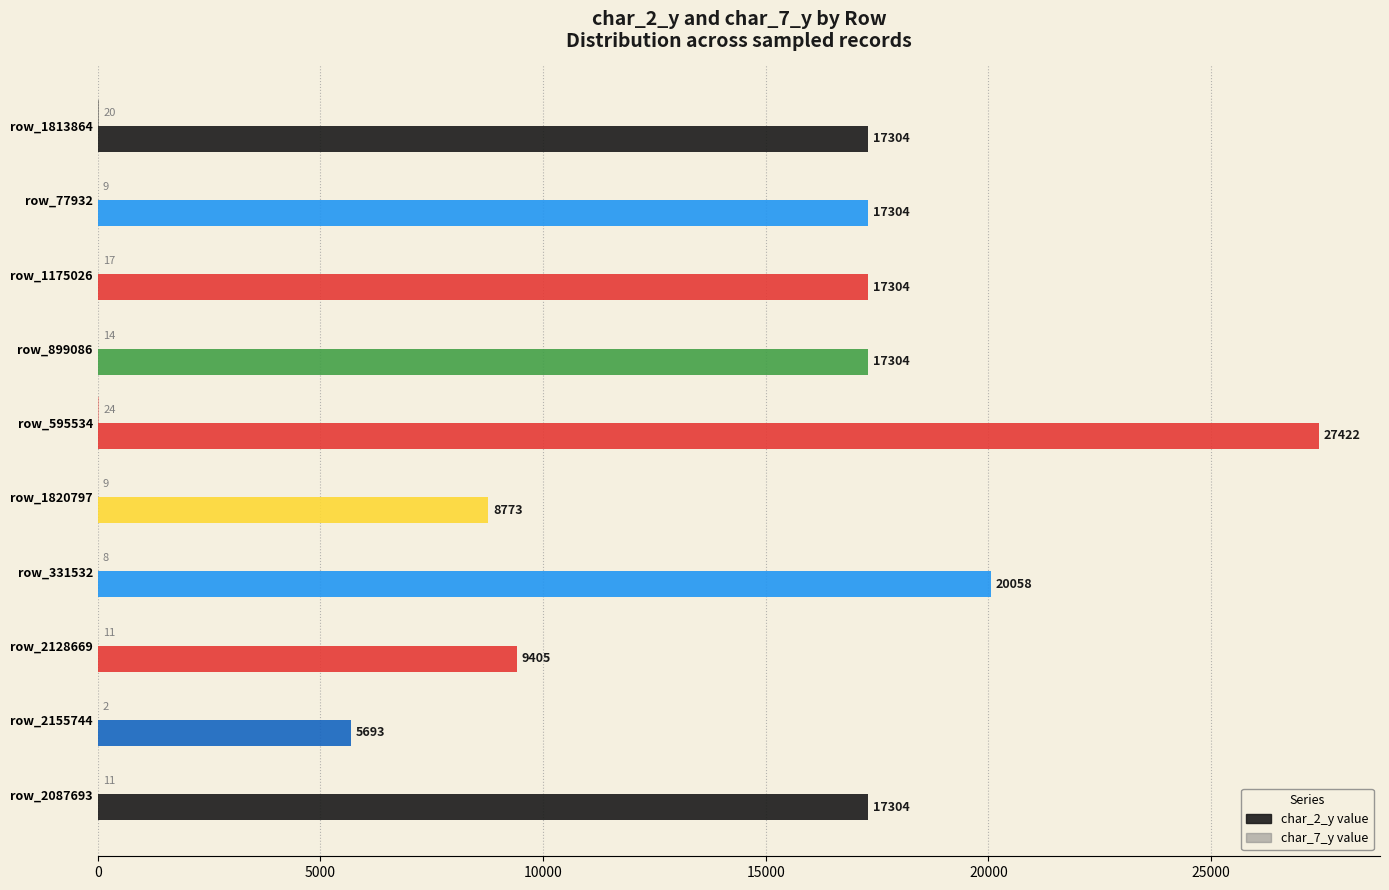

How many categories are shown in the chart?

10